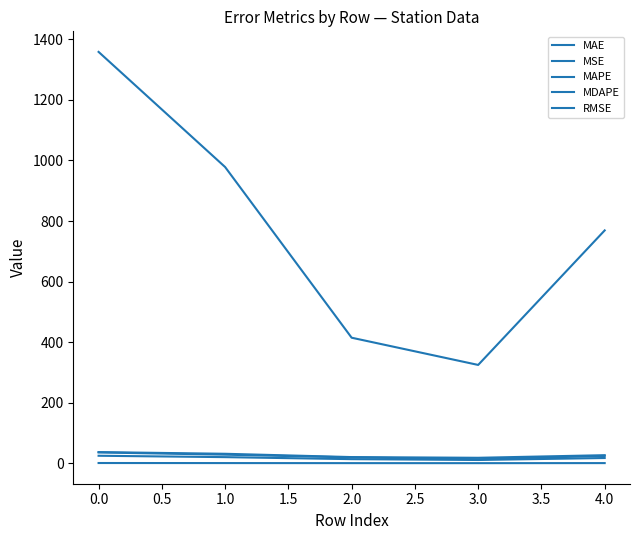

True or false: MAE has more than 2 interior local peaks.

False